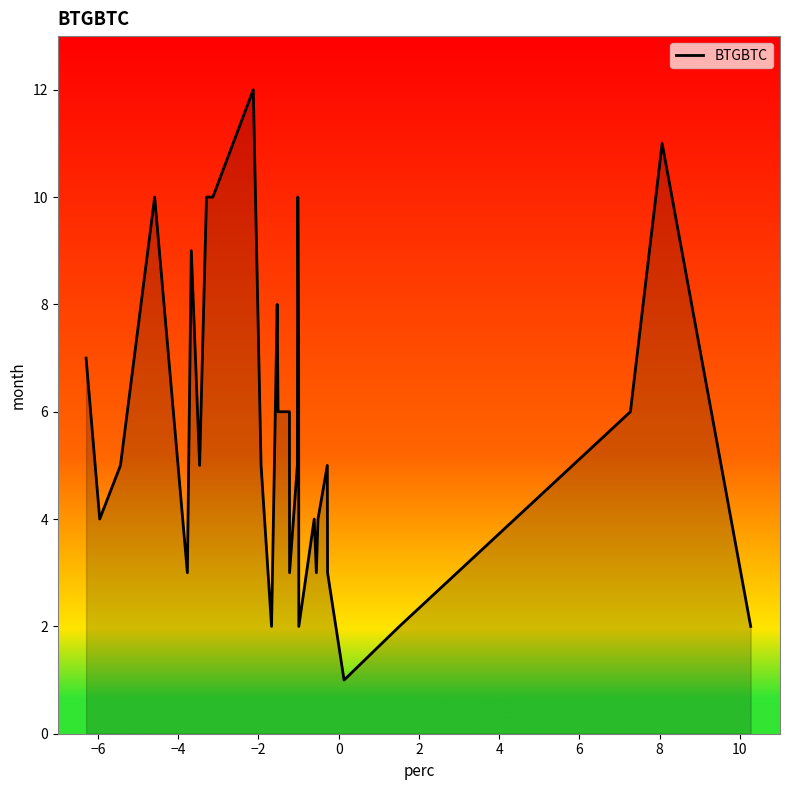

What is the difference between the maximum and minimum values?

11